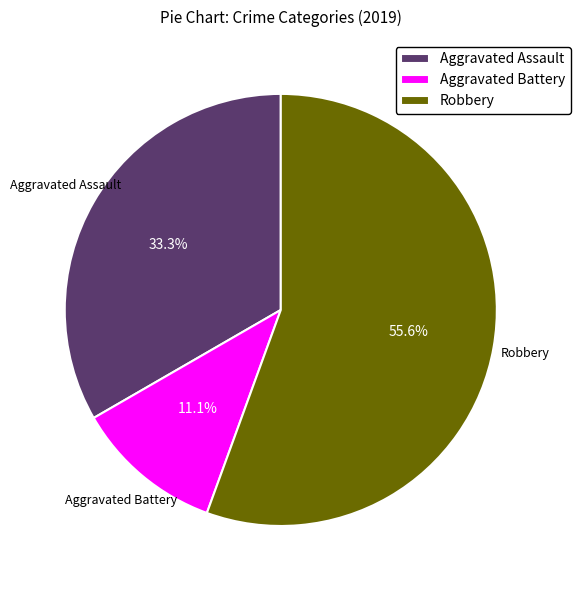

Which slice represents more than half of the pie?

Robbery